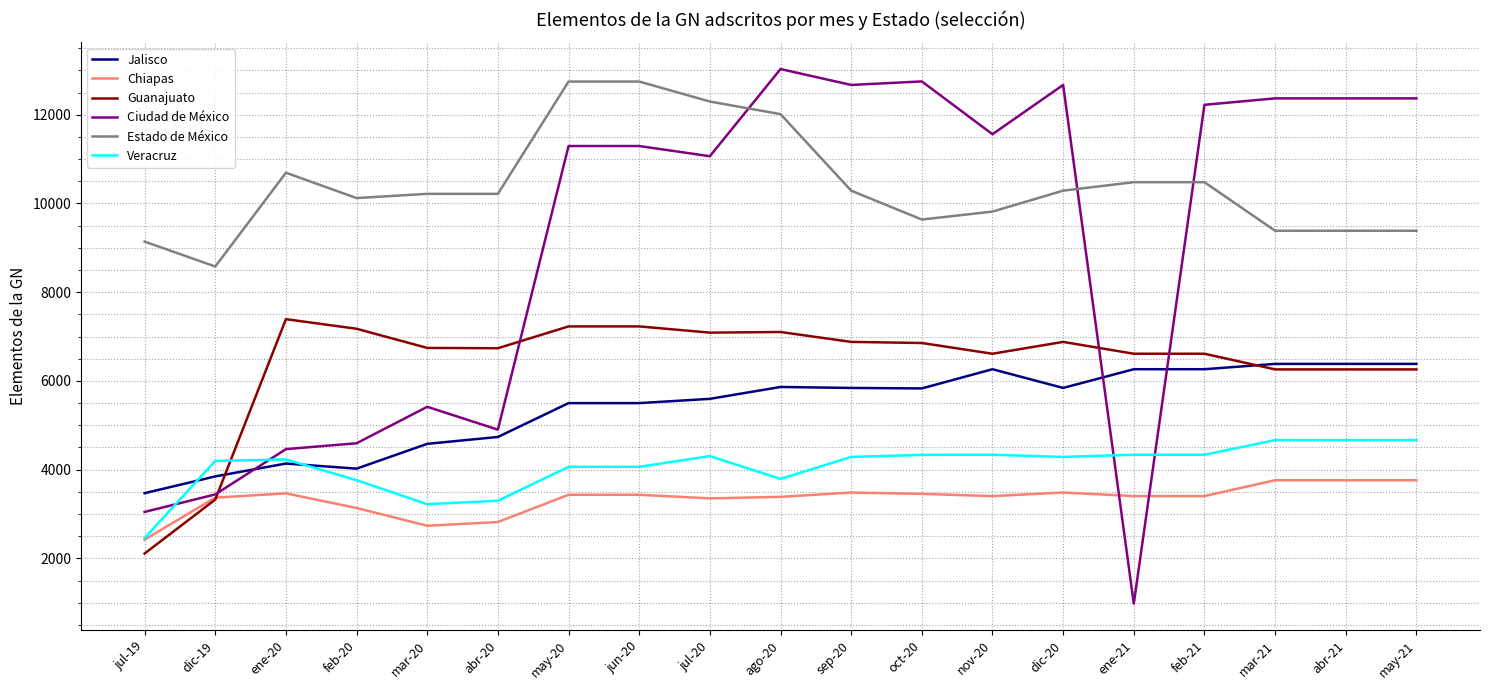

Which category has the lowest value across all series?

ene-21